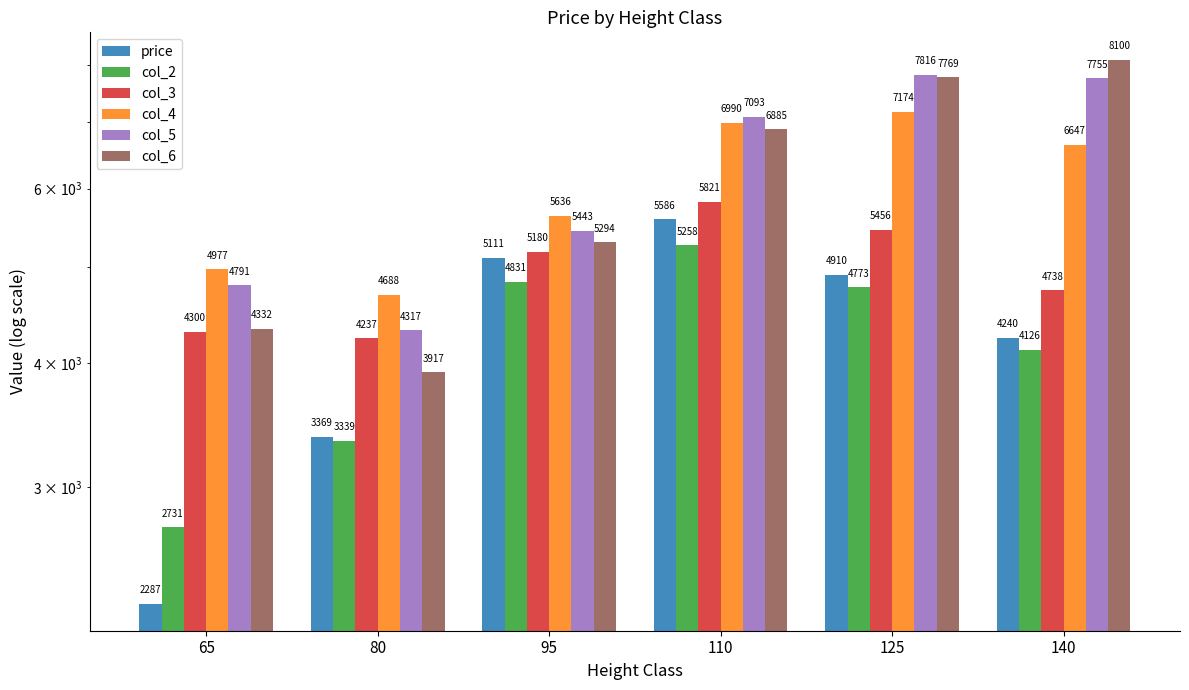

What is the difference between the maximum and minimum values in the col_5 series?

3498.0